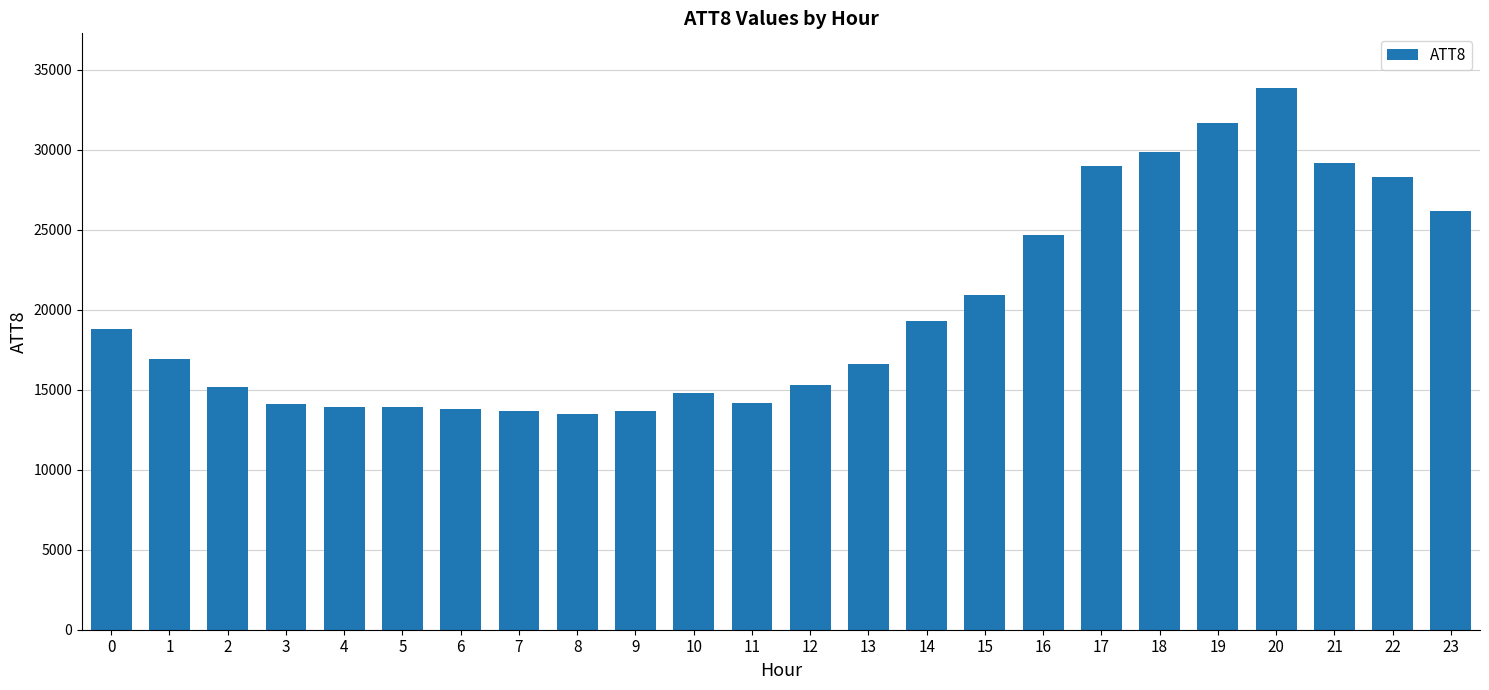

The value at 22 is 47355. True or false?

False